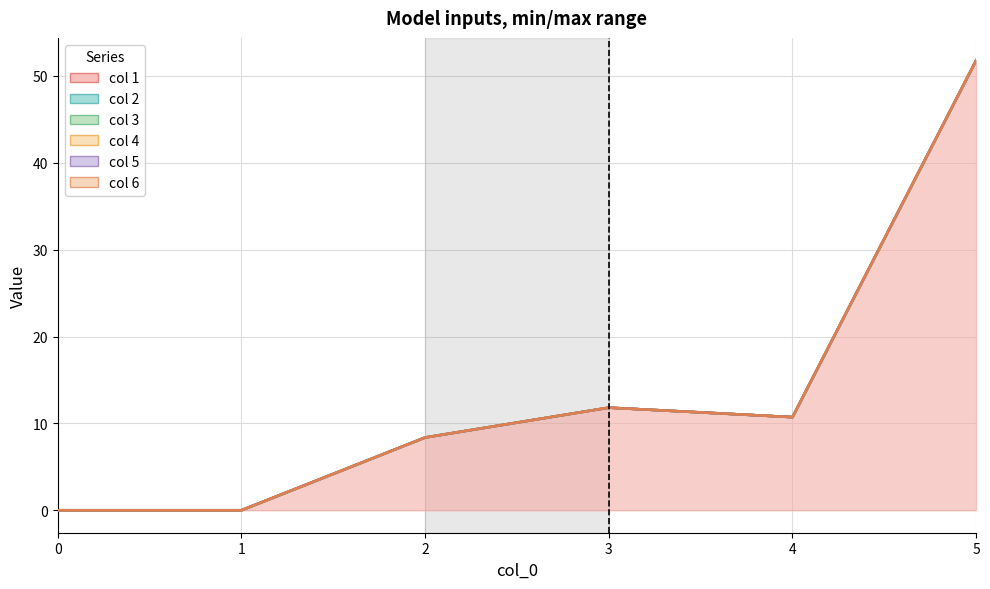

True or false: col_3 and col_6 intersect in this chart.

False